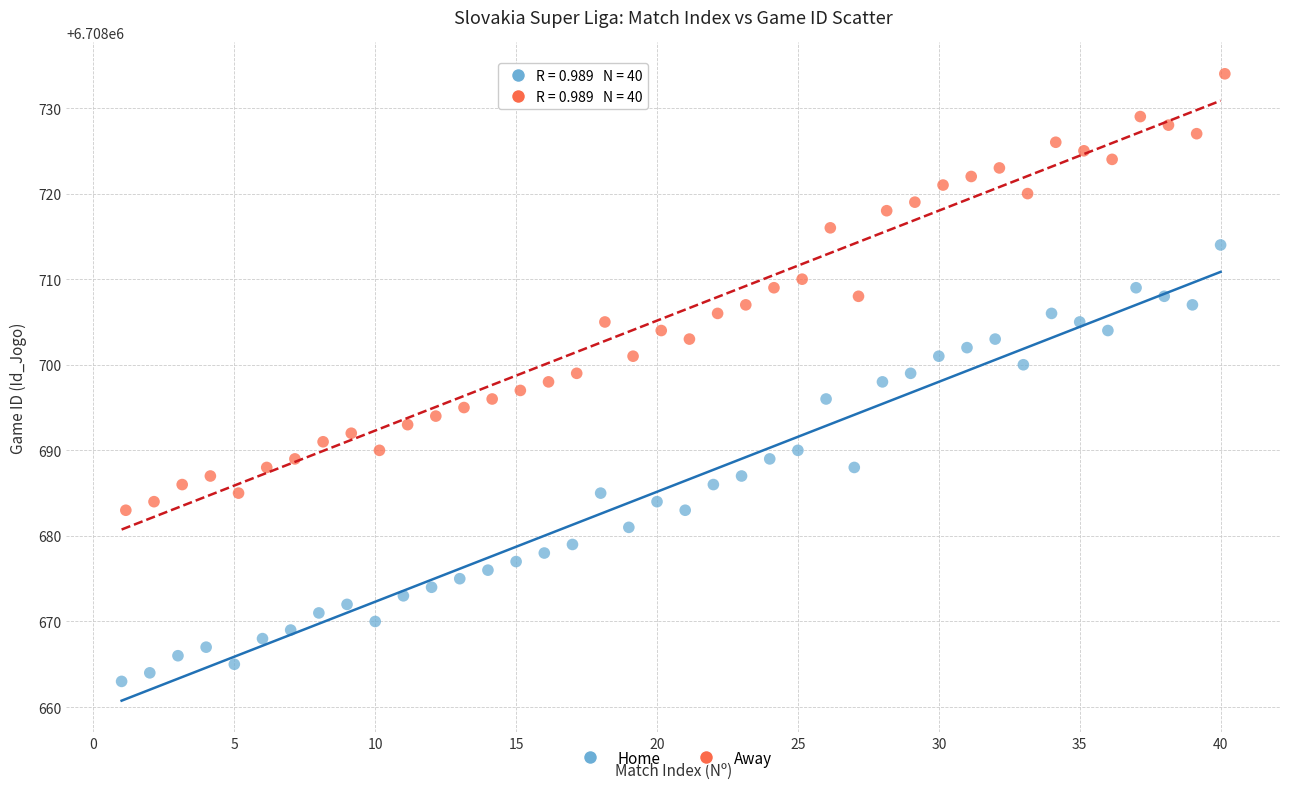

Which series reaches the minimum Y coordinate?

Home